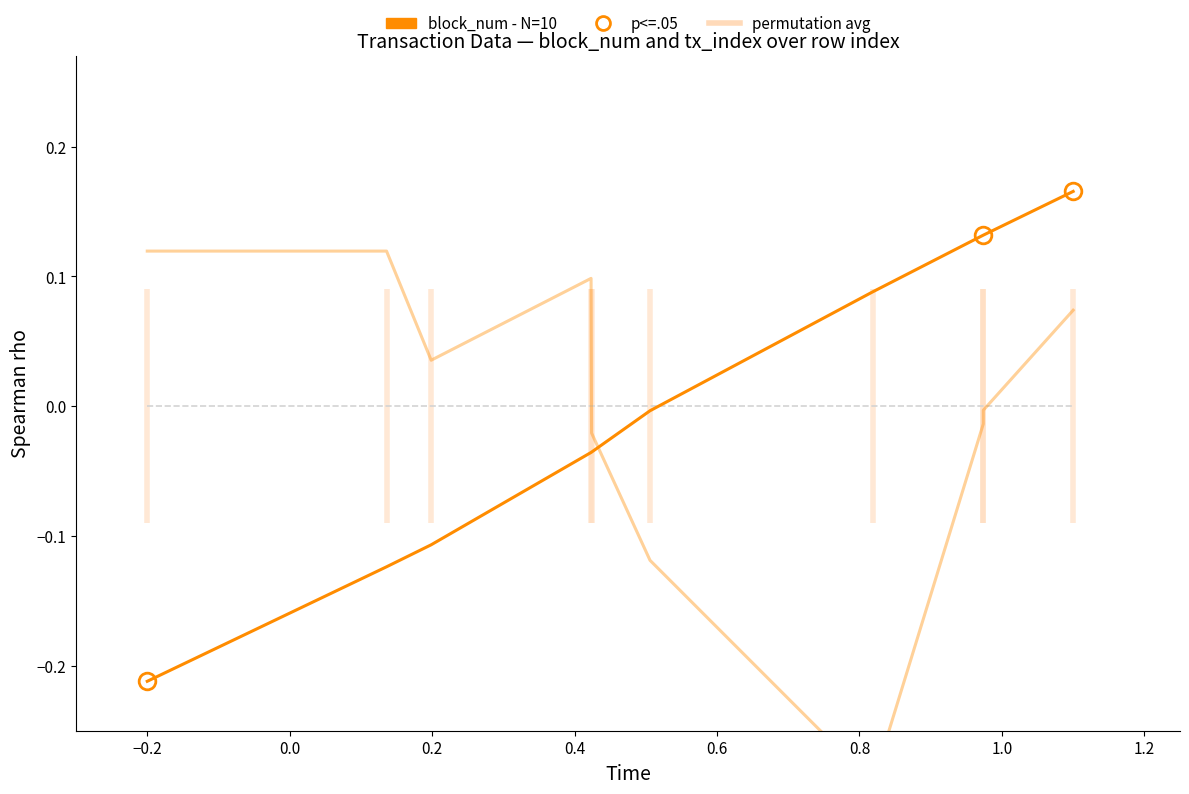

True or false: block_num - N=10 has a value of -0.0 at 0.4.

True